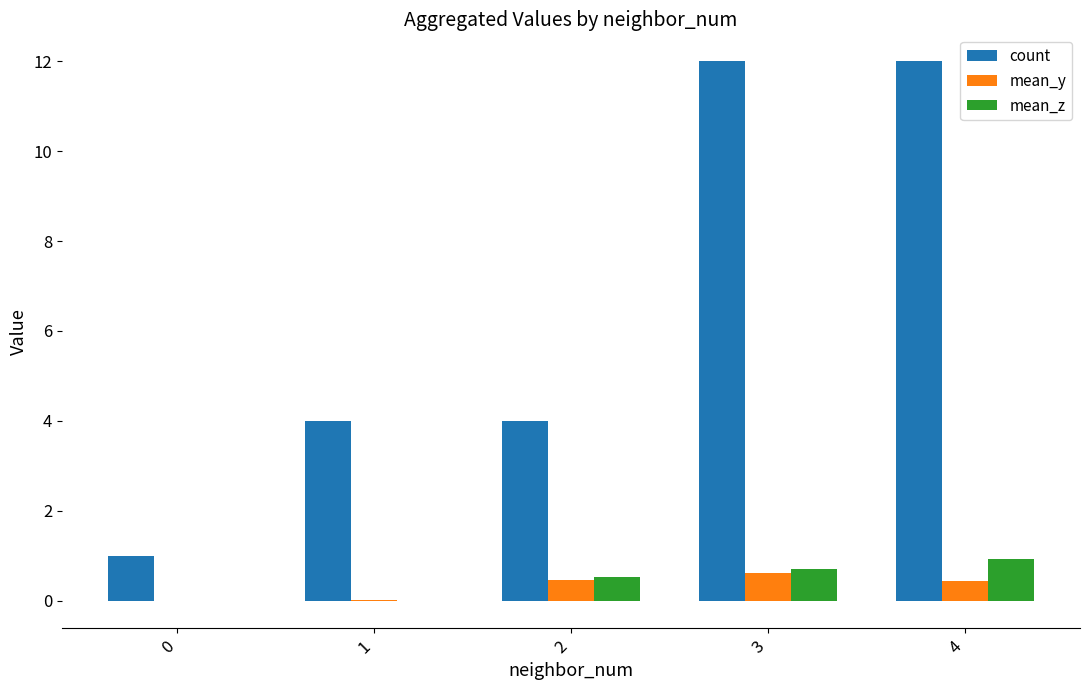

What are all the series names shown in the legend?

count, mean_y, mean_z